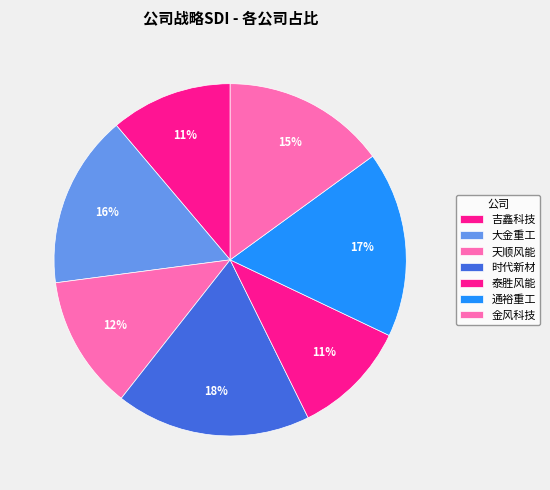

How many segments does this pie chart have?

7